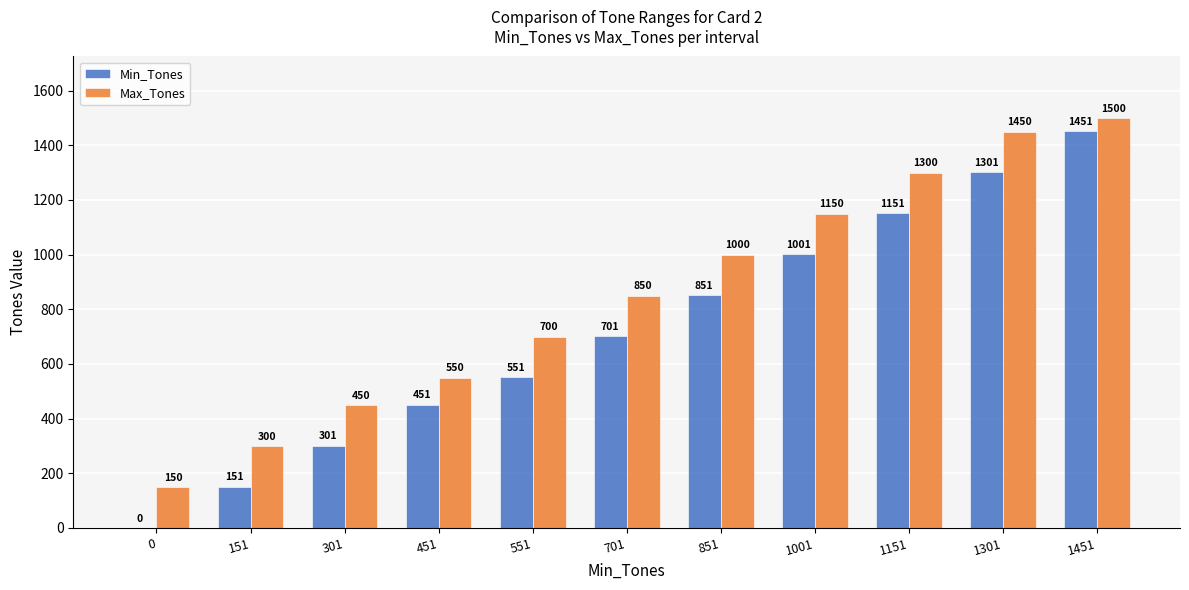

At which category is the sum across all series the highest?

1451